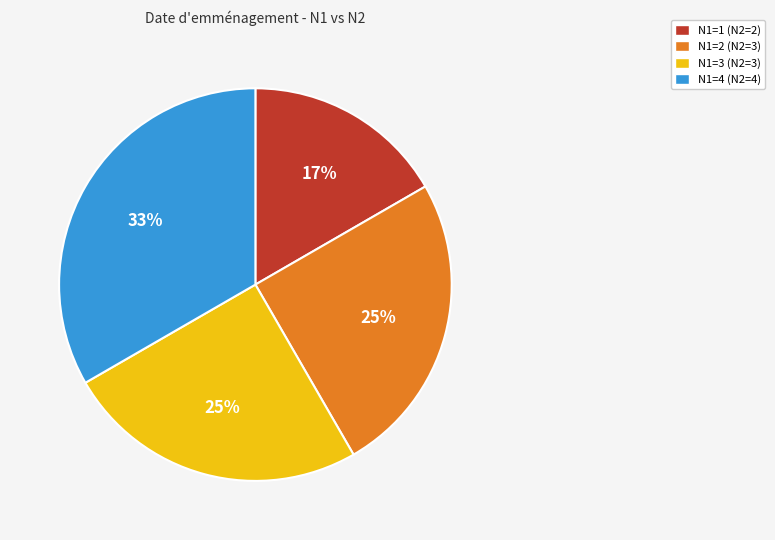

True or false: N1=1 (N2=2) accounts for 17% of the total.

True